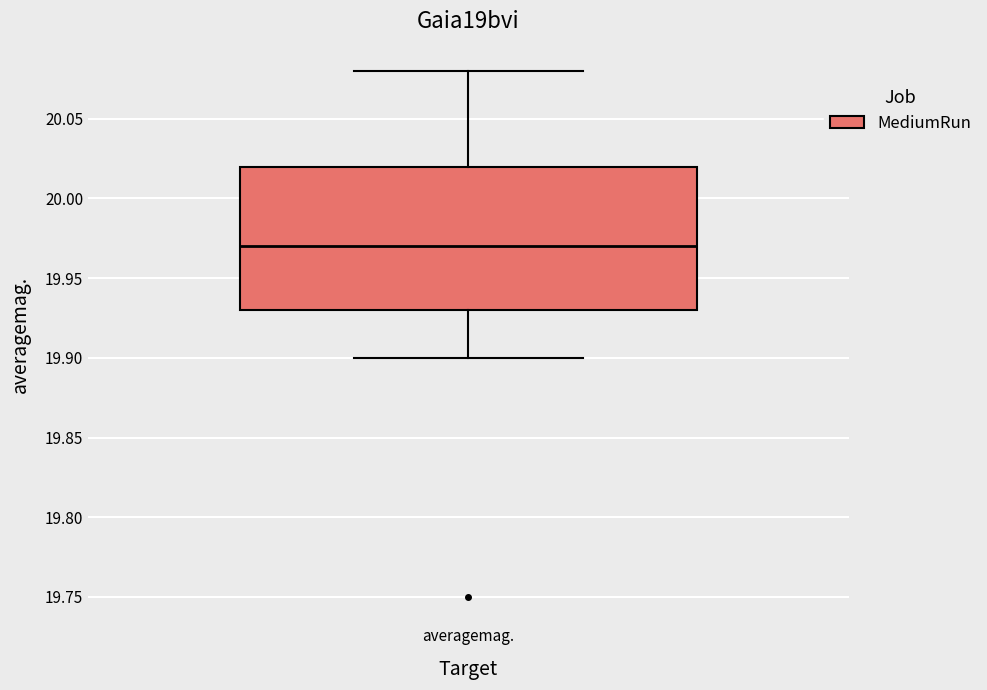

Transcribe this box plot: give where the median line is, the range the box spans, and where the two whiskers end, as read against the y-axis. The values are not printed on the chart, so give them approximately, as read against the axis.

median 19.97, box 19.93 to 20.02, whiskers 19.90 to 20.08